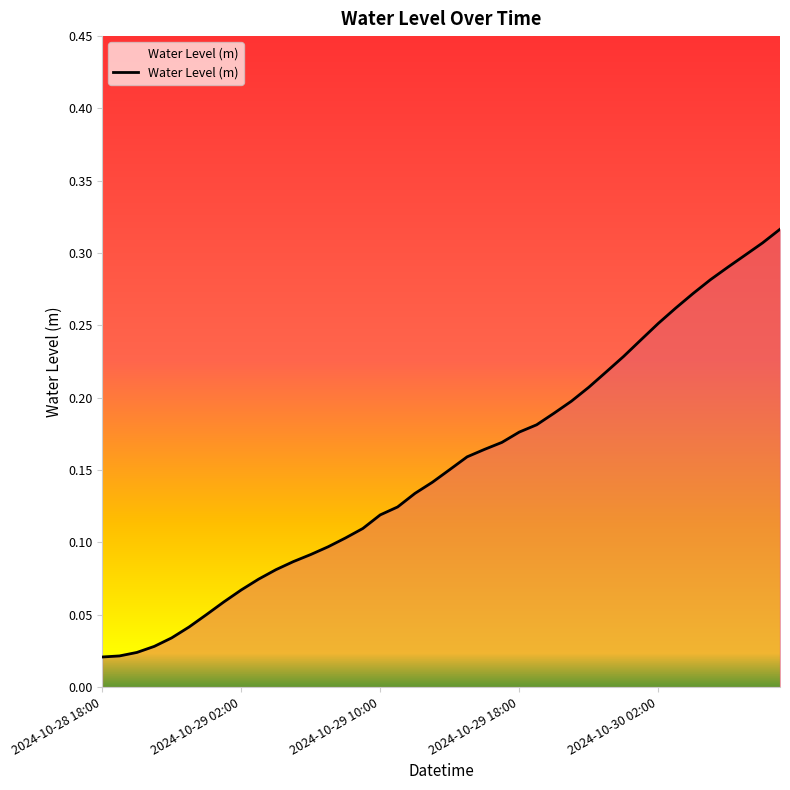

How many lines are shown in the chart?

1